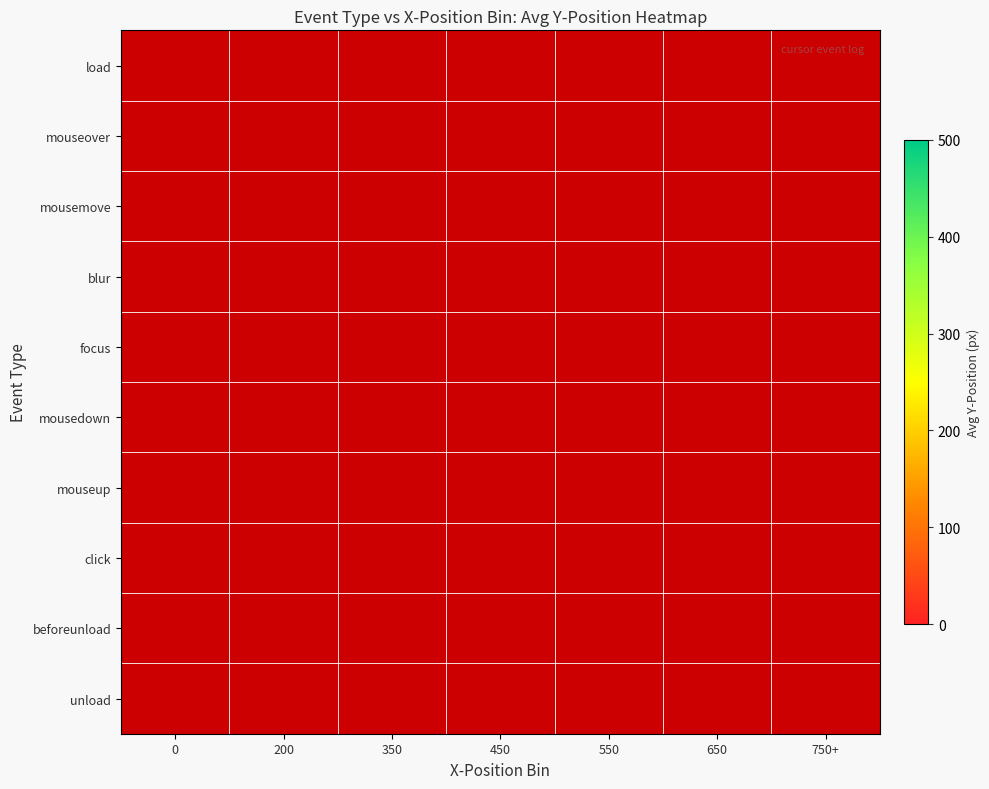

The mouseover series shows 518.0 at 200. True or false?

False